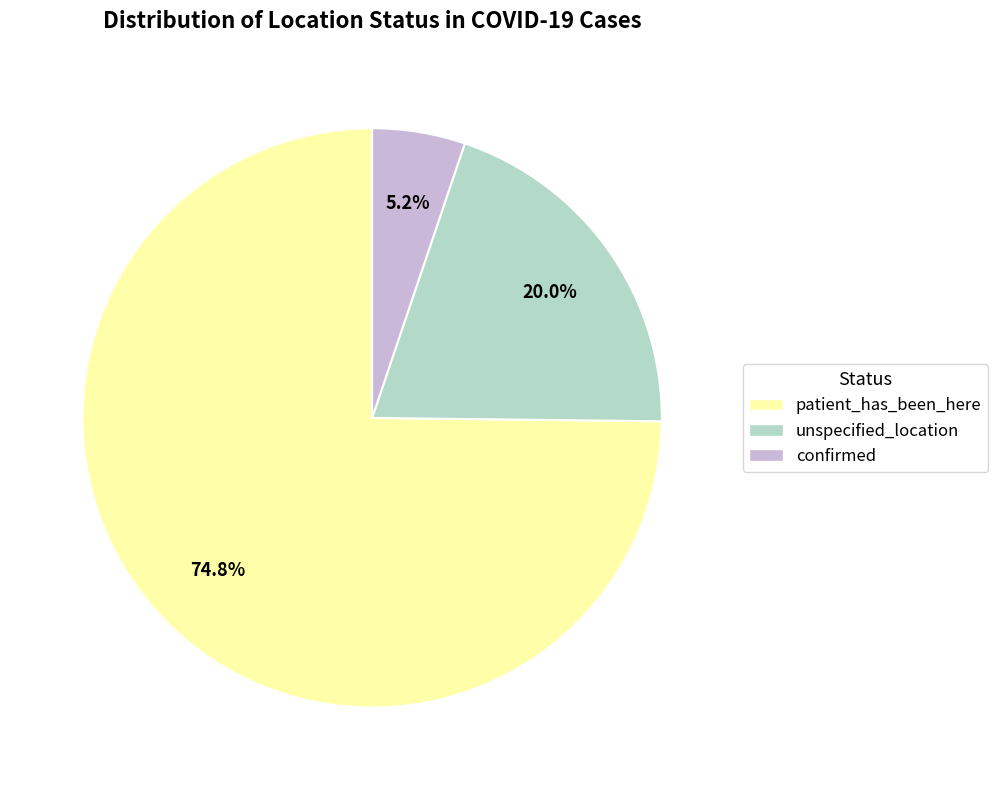

How many slices are in this pie chart?

3